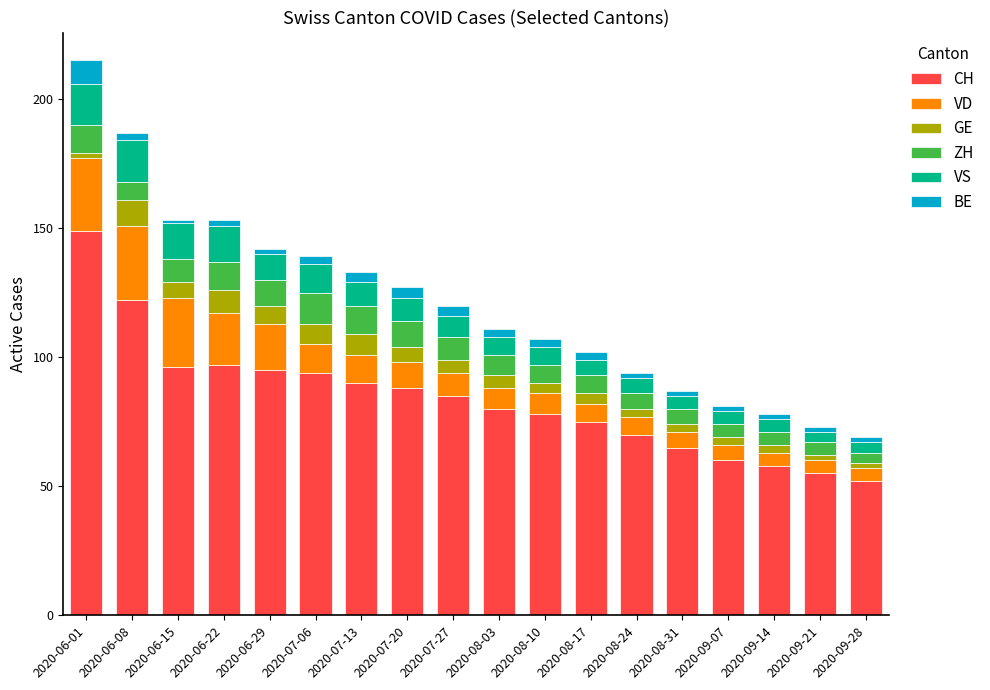

The CH series shows 50 at 2020-08-17. True or false?

False